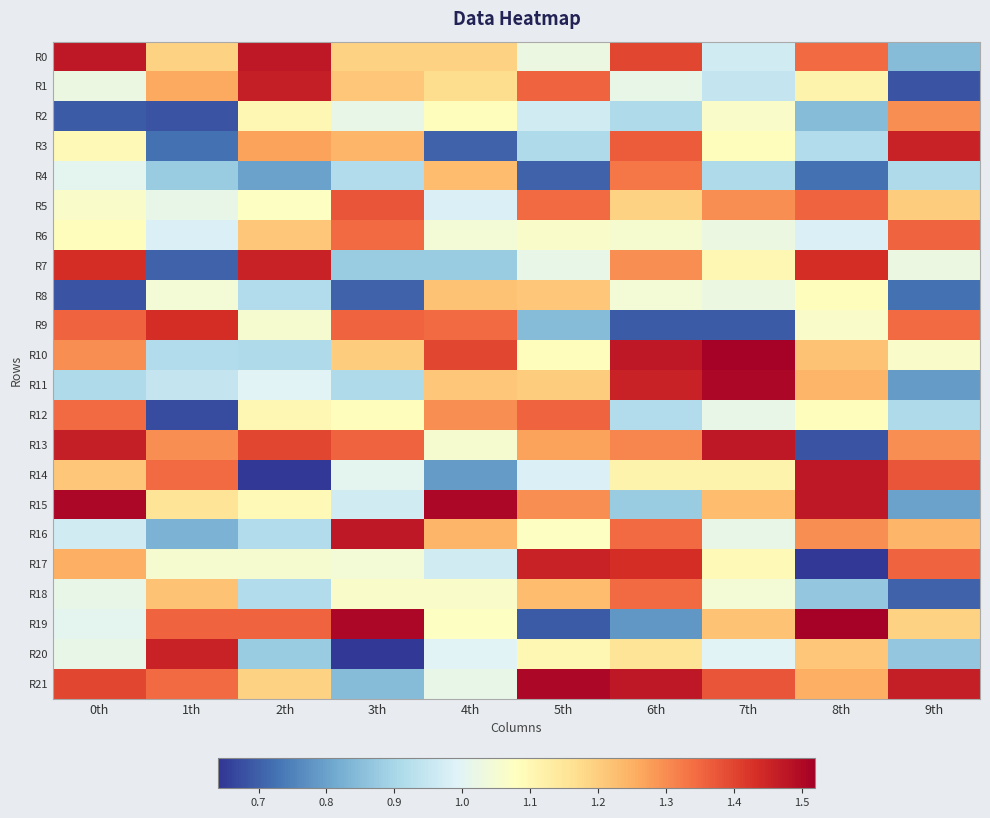

Rank the series at 1th from highest to lowest value.

R20, R9, R19, R14, R21, R13, R1, R18, R0, R15, R17, R8, R5, R6, R11, R10, R4, R16, R3, R7, R2, R12